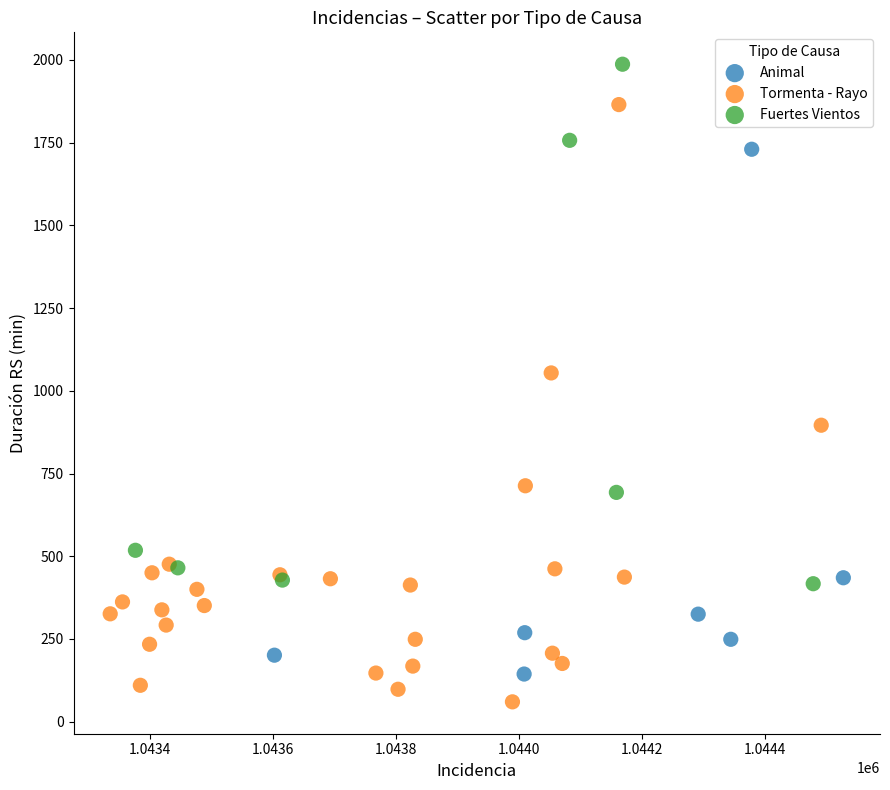

Which series has the widest spread of Y values?

Tormenta - Rayo